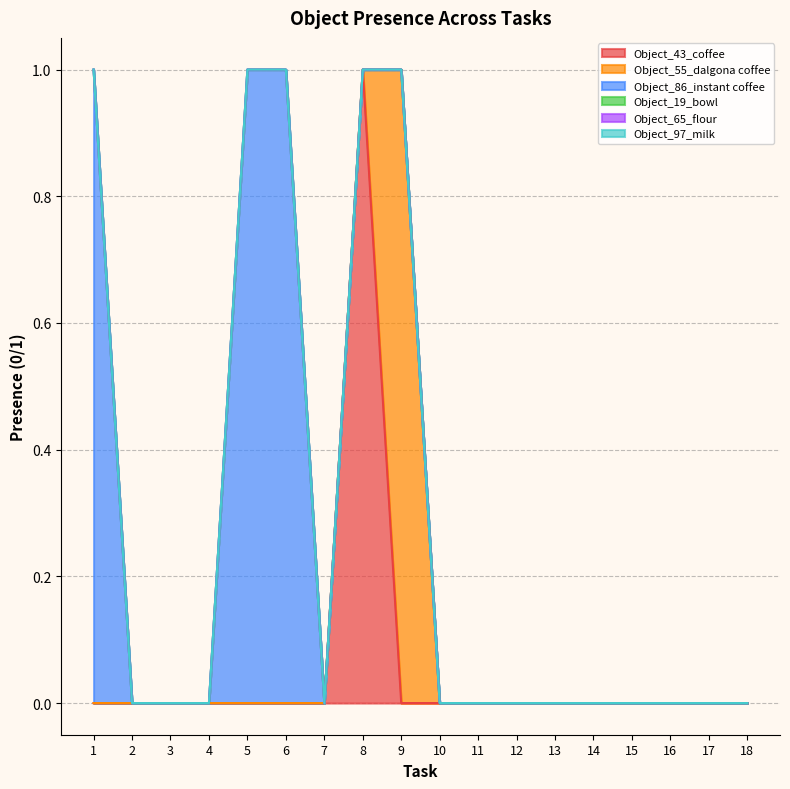

True or false: Object_55_dalgona coffee and Object_43_coffee intersect in this chart.

True